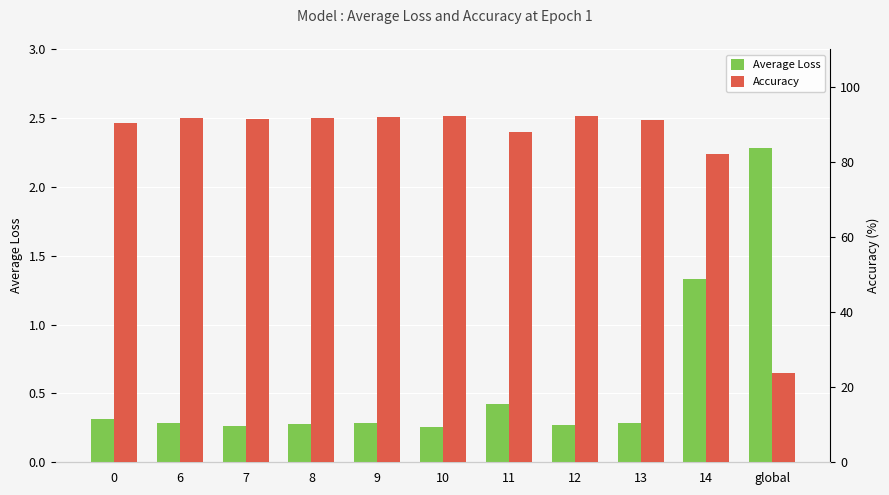

Where does the Accuracy series first go above 91?

6